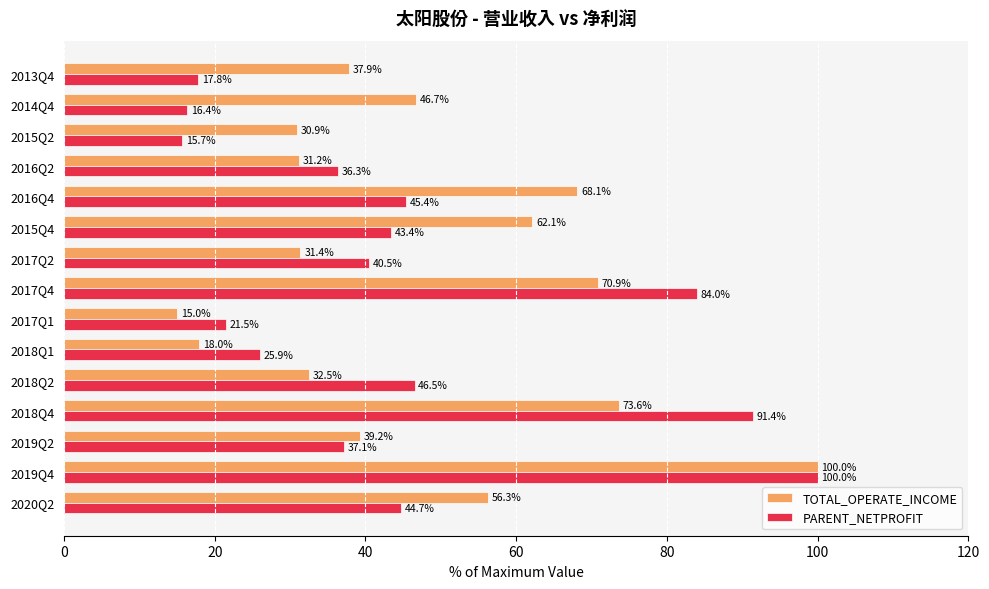

At which category is the sum across all series the highest?

2019Q4